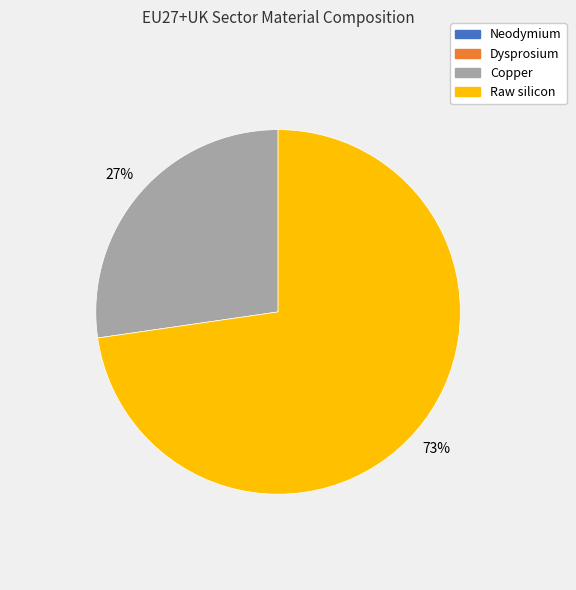

What percentage is the Copper slice, to the nearest percent?

27%